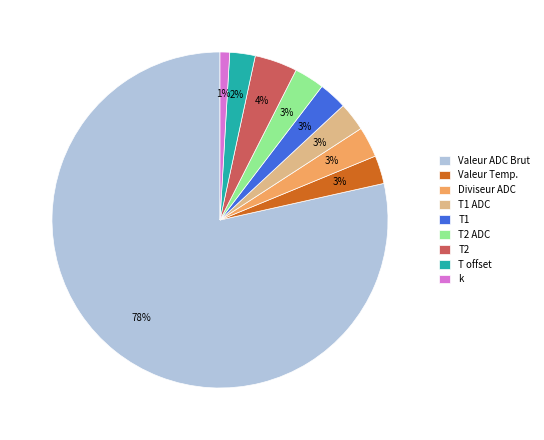

Is the sum of T offset and Valeur ADC Brut greater than half?

Yes